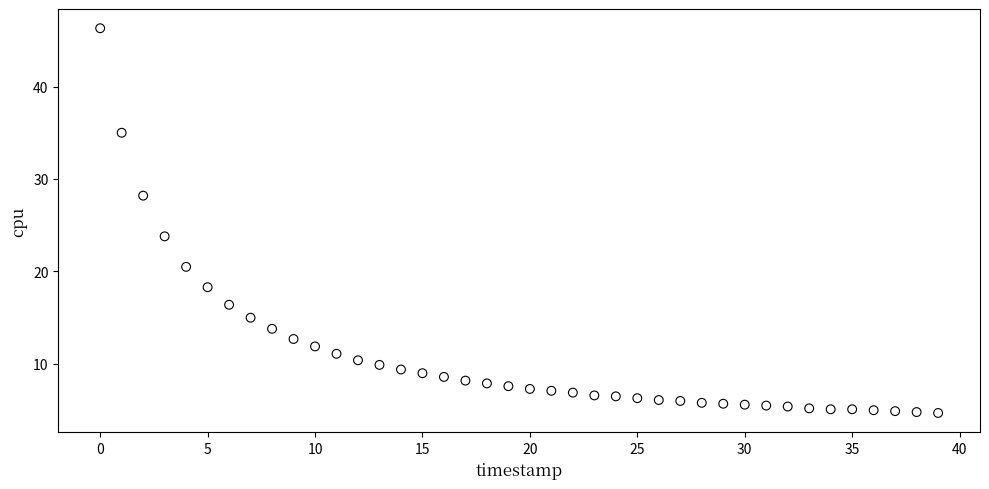

What Y value in the scatter plot is closest to 25?

23.8